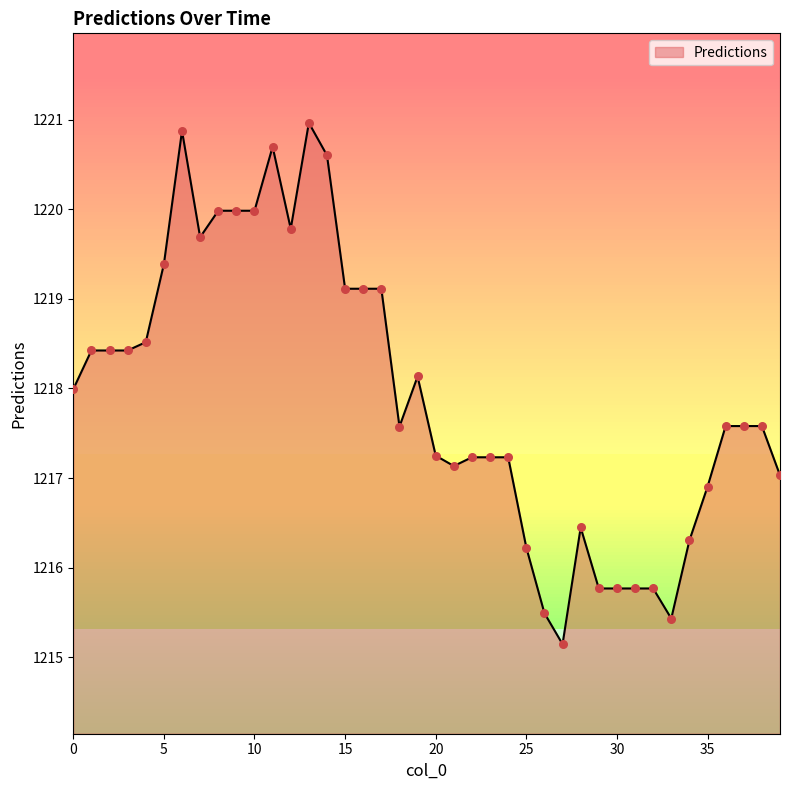

What is the maximum value shown in the chart?

1221.0